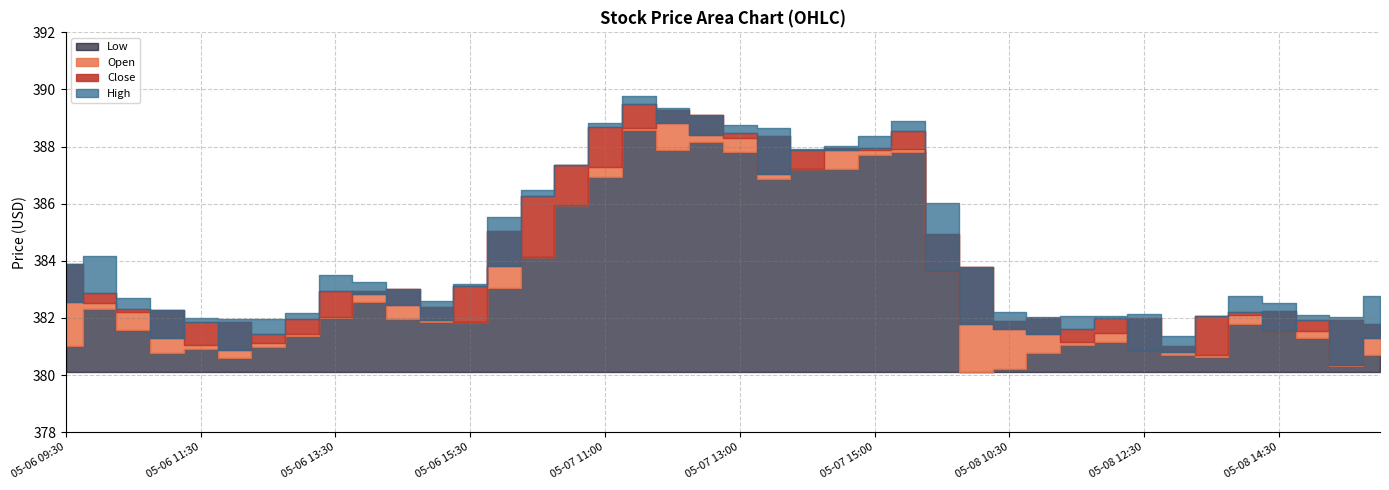

True or false: Close and Low cross at least once.

False